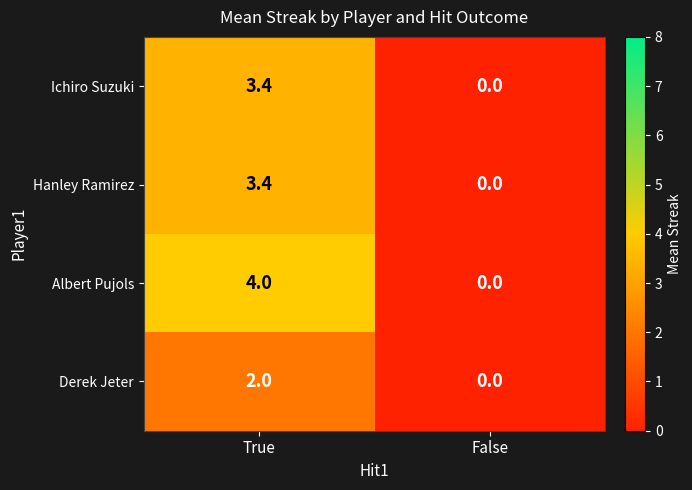

How many distinct data groups are displayed?

4